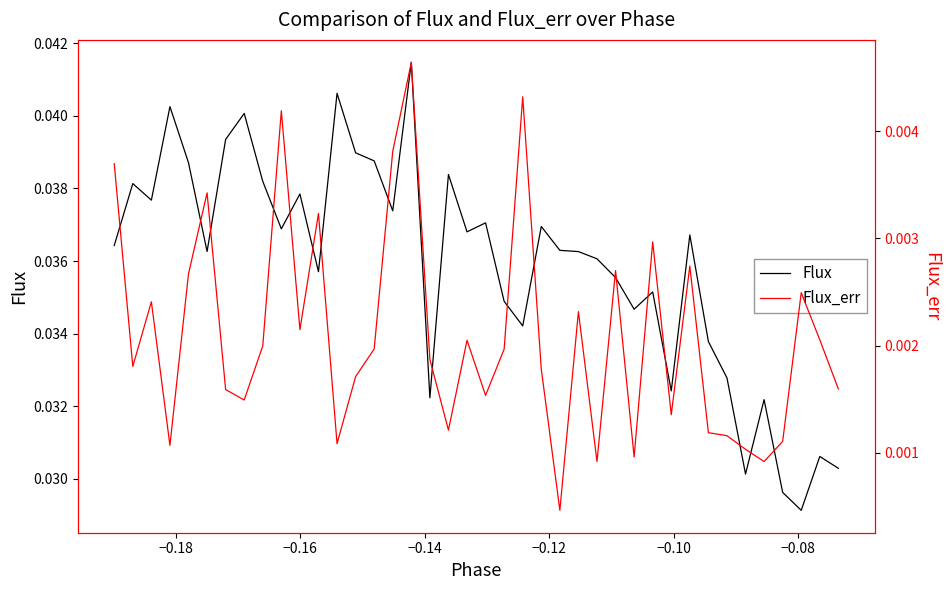

True or false: Flux_err has more than 2 points higher than both neighbors.

True